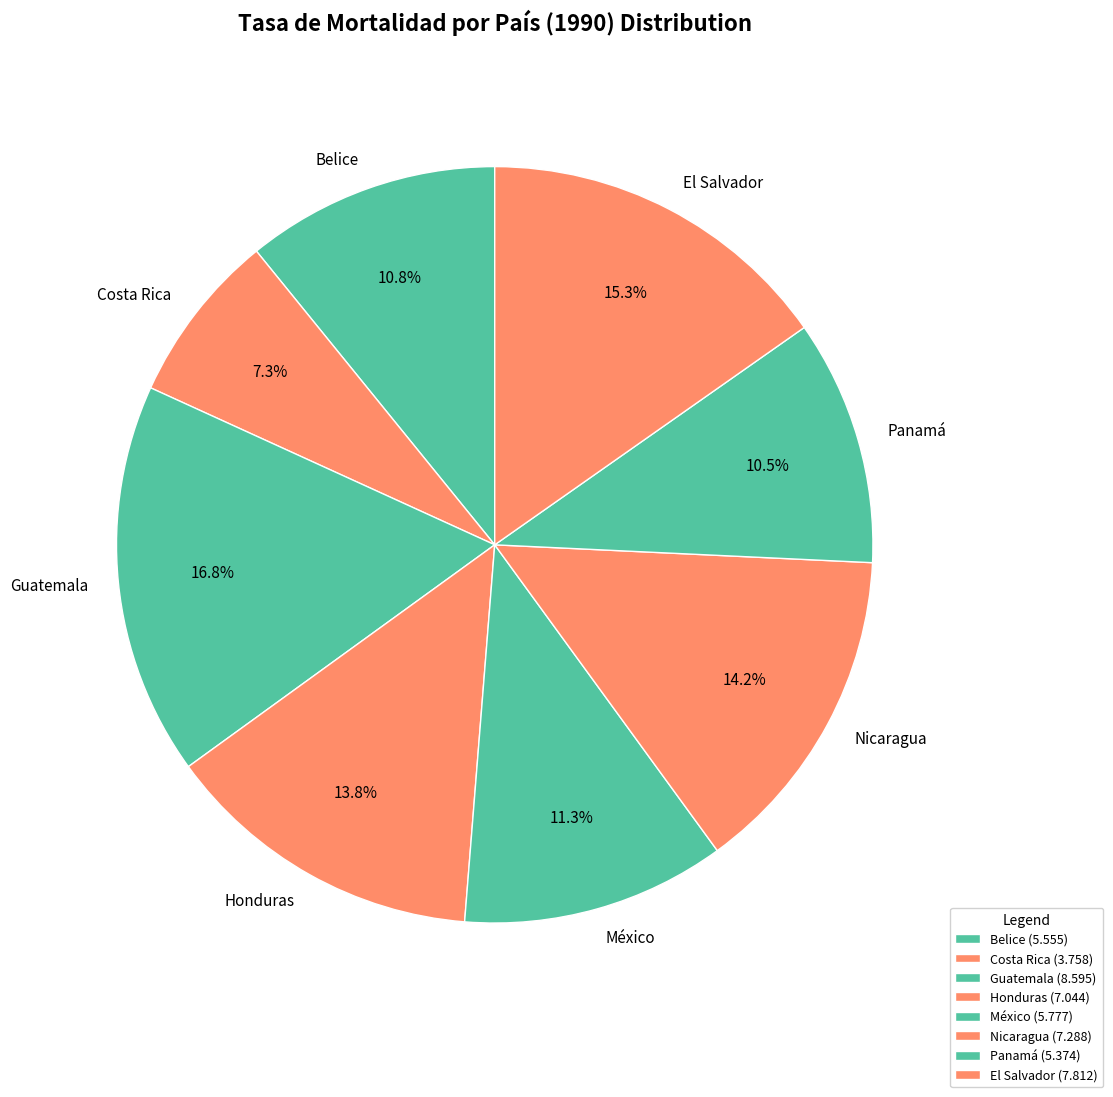

To the nearest percent, what percentage of the pie is México?

11%